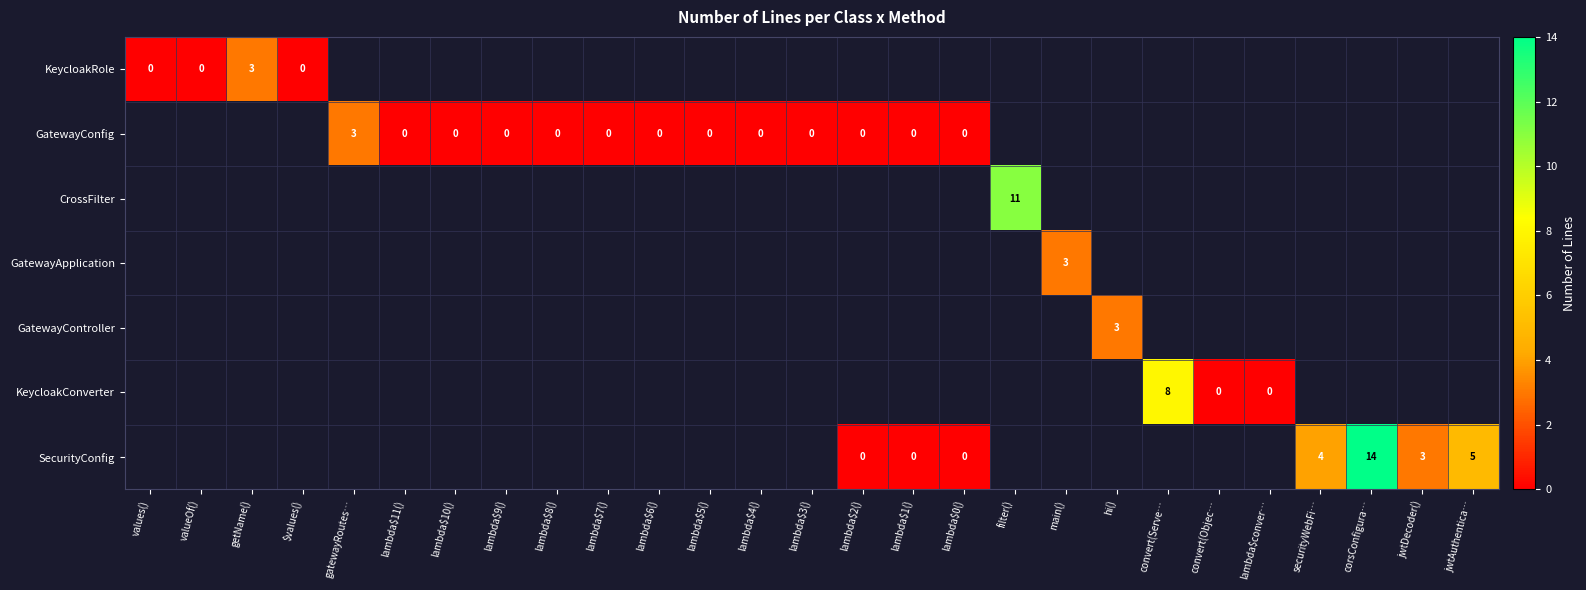

Which category has the highest value across all series?

corsConfigura…